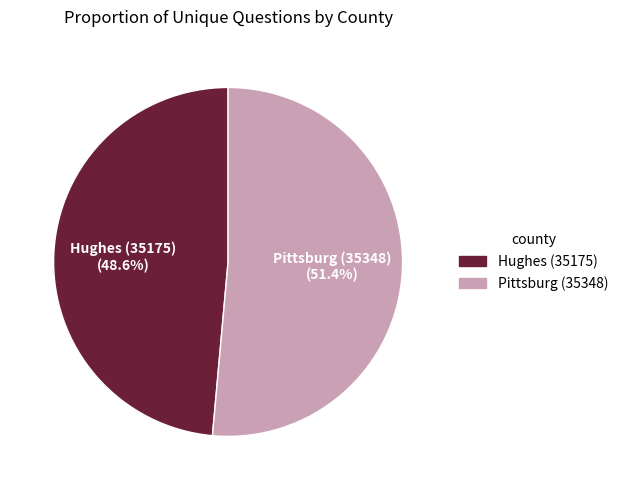

What is the majority slice?

Pittsburg (35348)